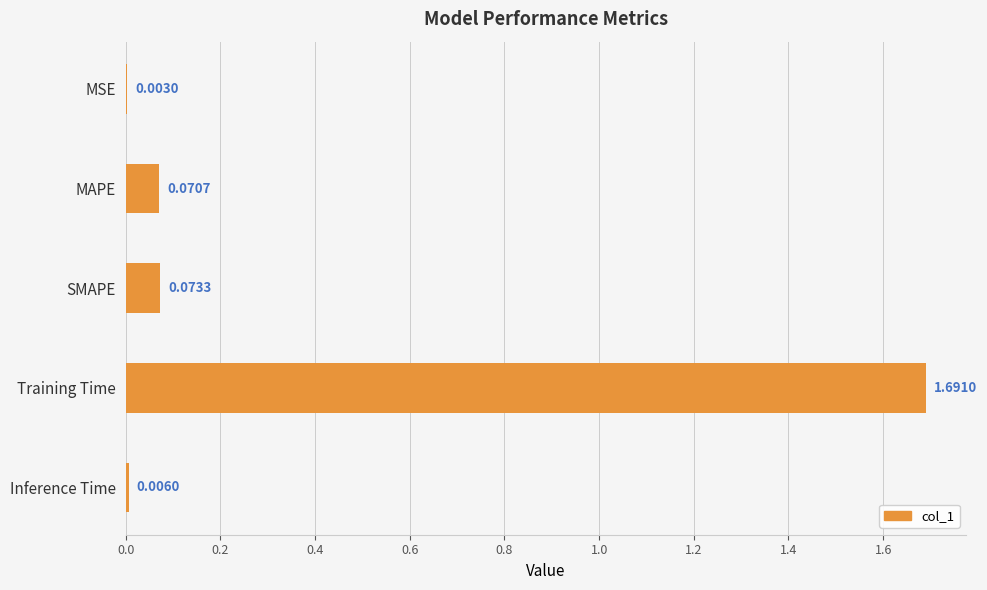

At which category does the chart reach its peak across all series?

Training Time